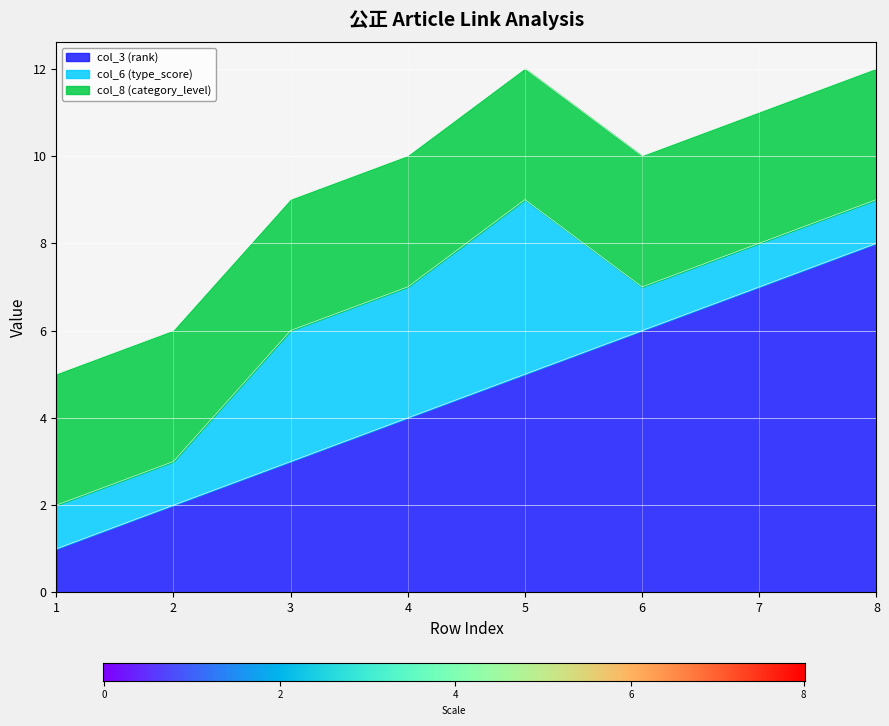

How many interior local peaks does the col_6 (type_score) series have?

1